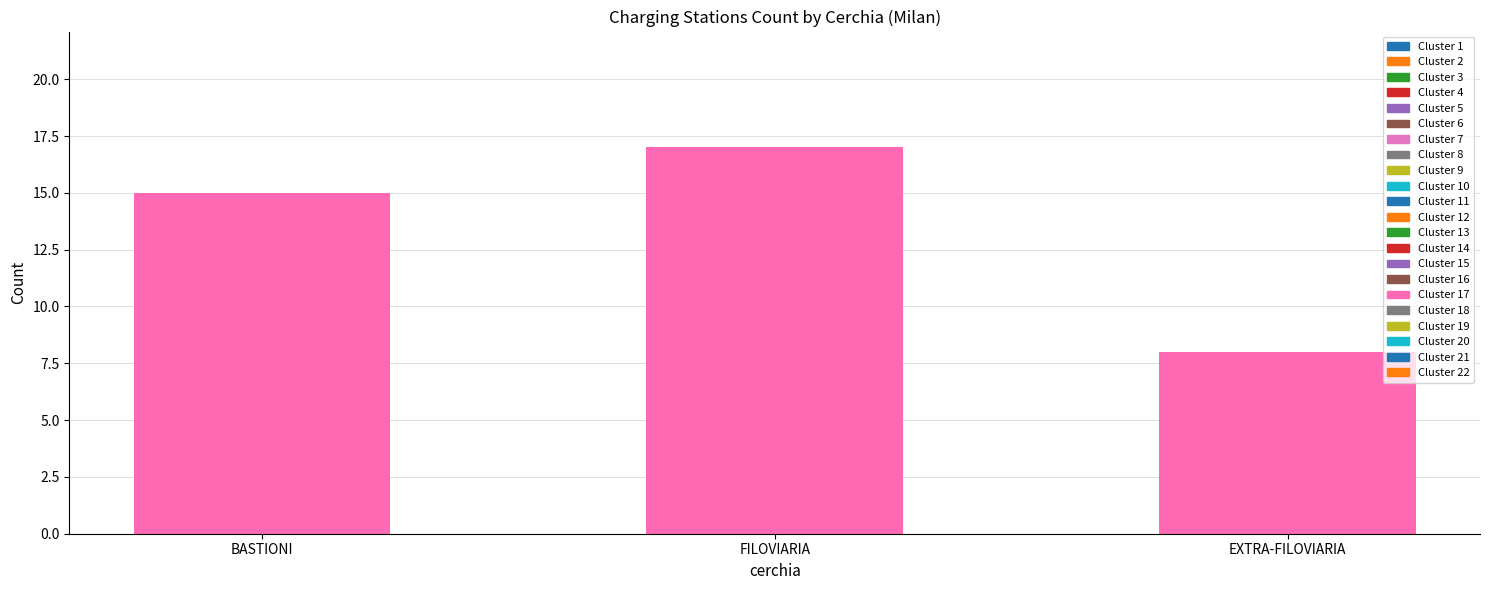

Reading right to left, what are all the values shown in this chart?

EXTRA-FILOVIARIA=8	FILOVIARIA=17	BASTIONI=15